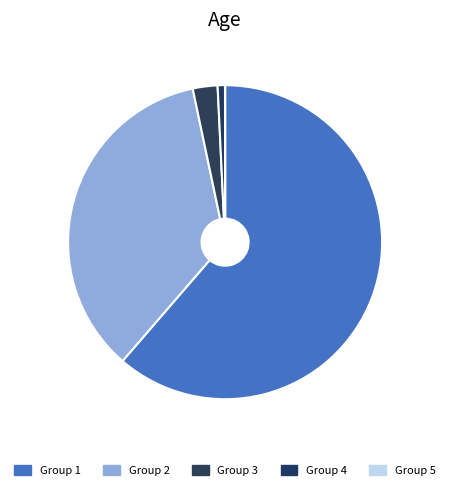

Is there any slice that represents more than half of the pie?

Yes